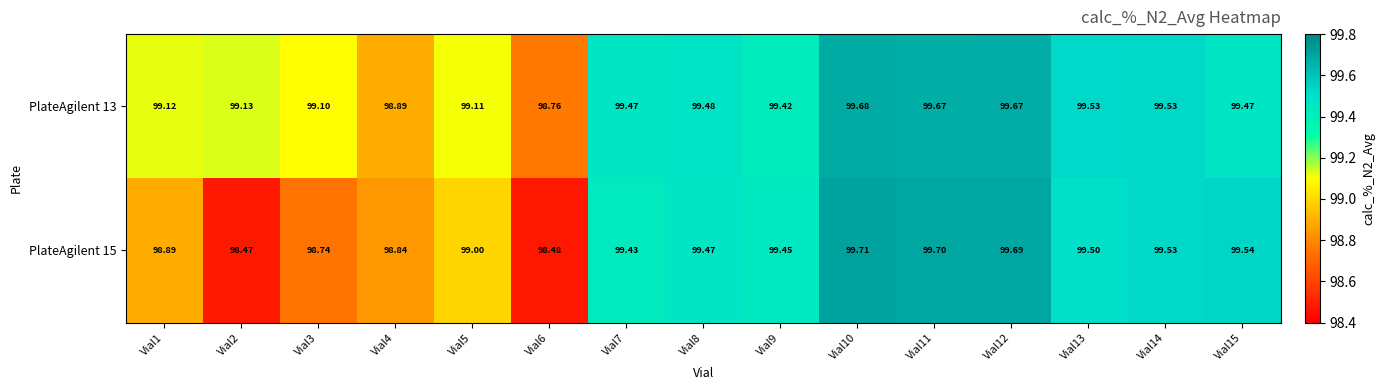

Is the value of PlateAgilent 13 at Vial9 greater than the value of PlateAgilent 15 at Vial11?

No